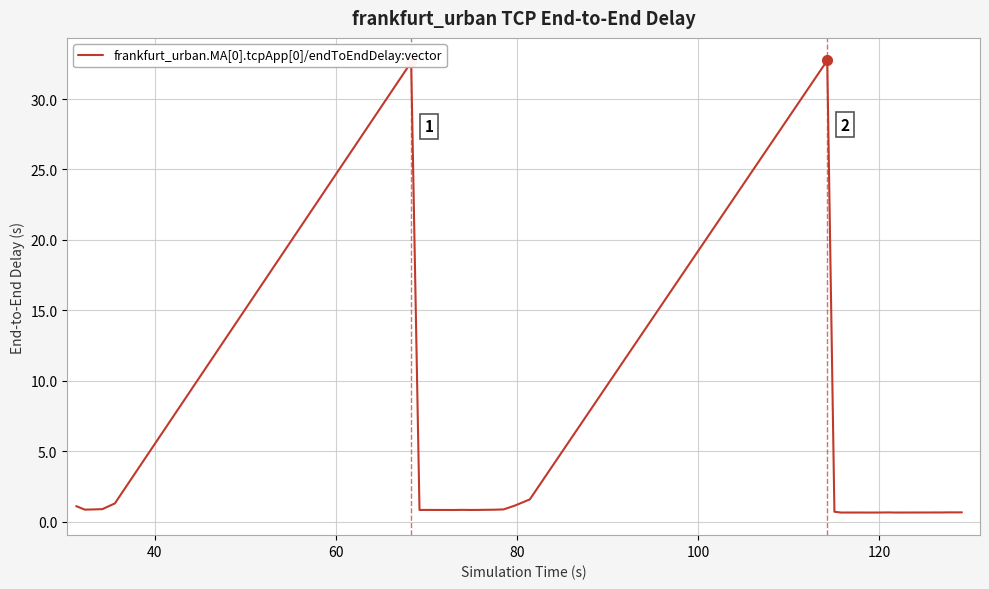

What is the difference between the maximum and minimum values?

32.1